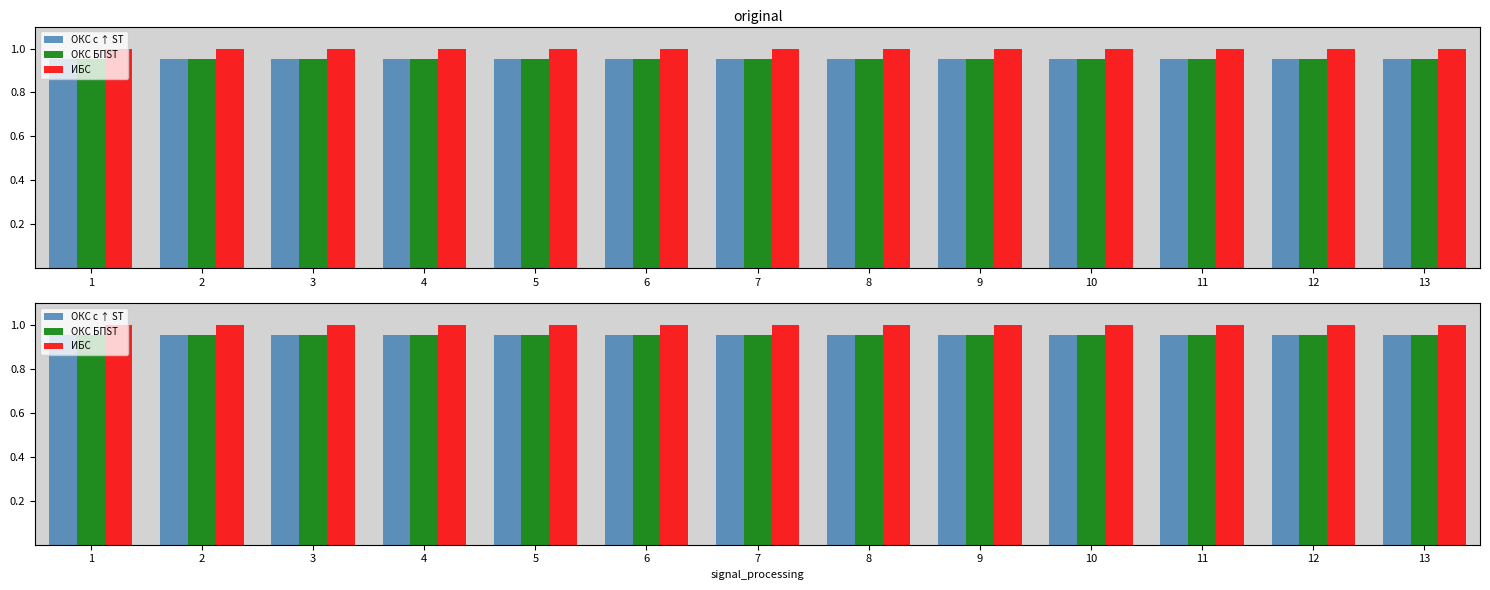

Are the bars grouped side by side (vs. stacked)?

Yes